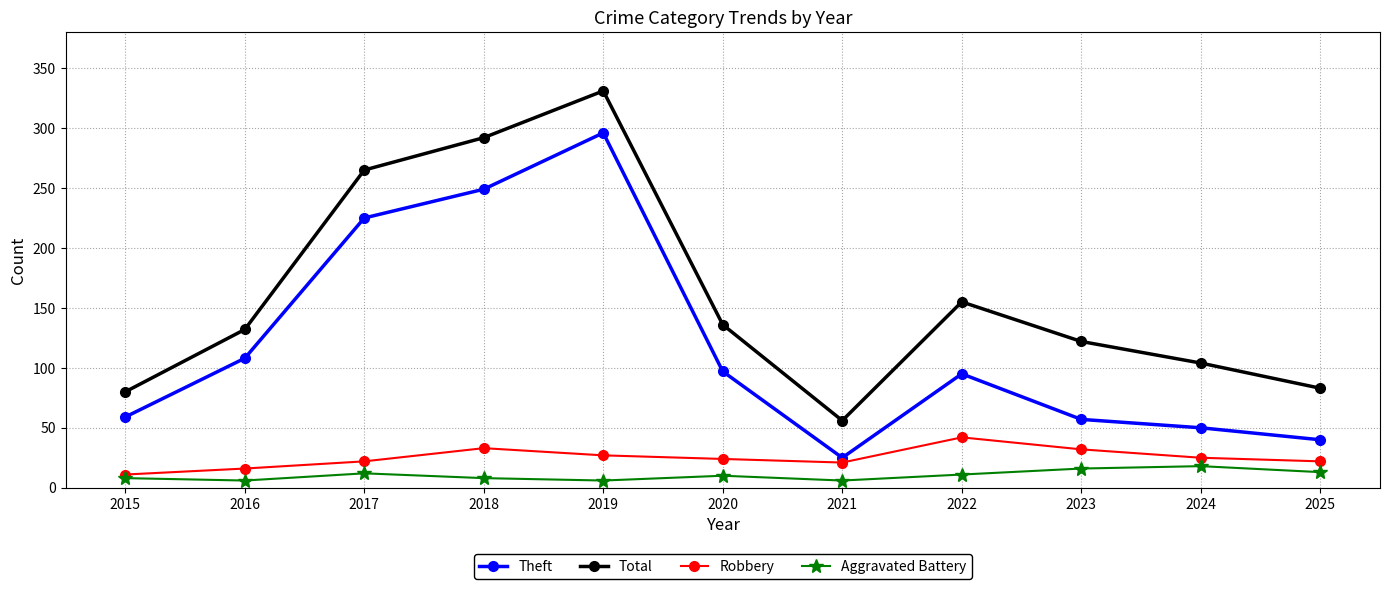

What value does the Theft series have at 2023?

57